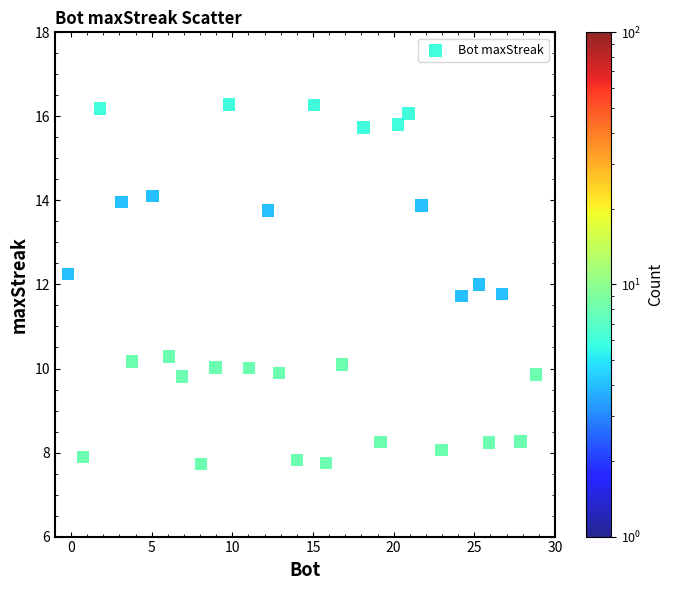

What is the range of X values (max minus min)?

29.0